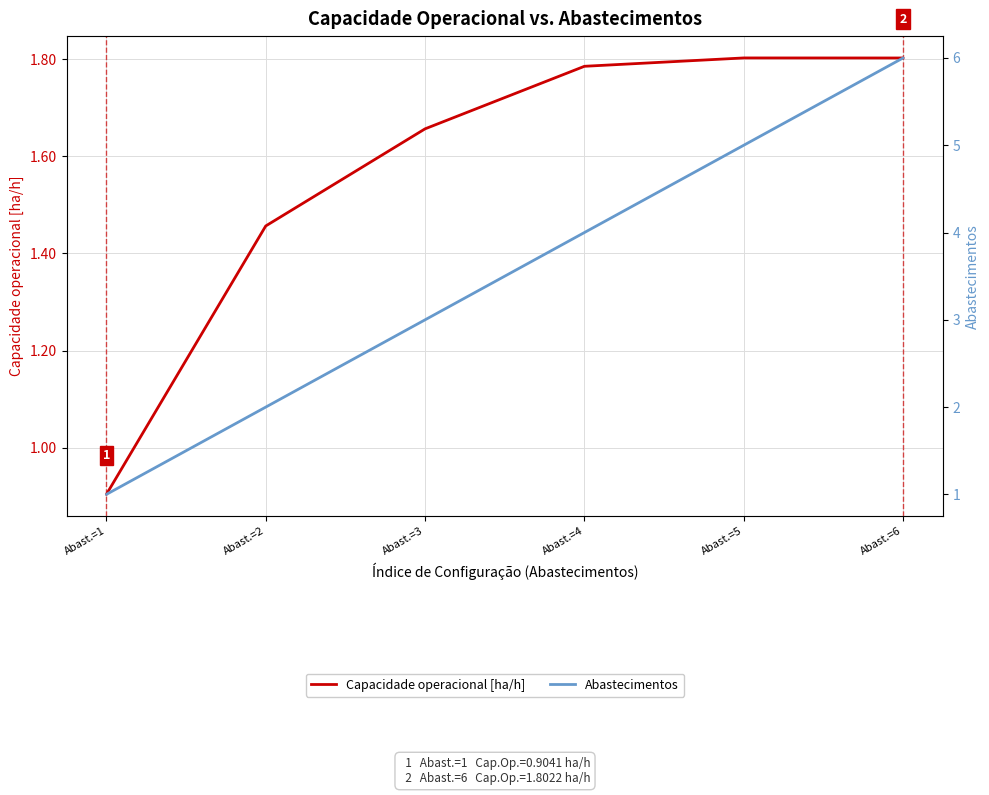

What is the value of the Capacidade operacional [ha/h] point at the 4th from the left?

1.8